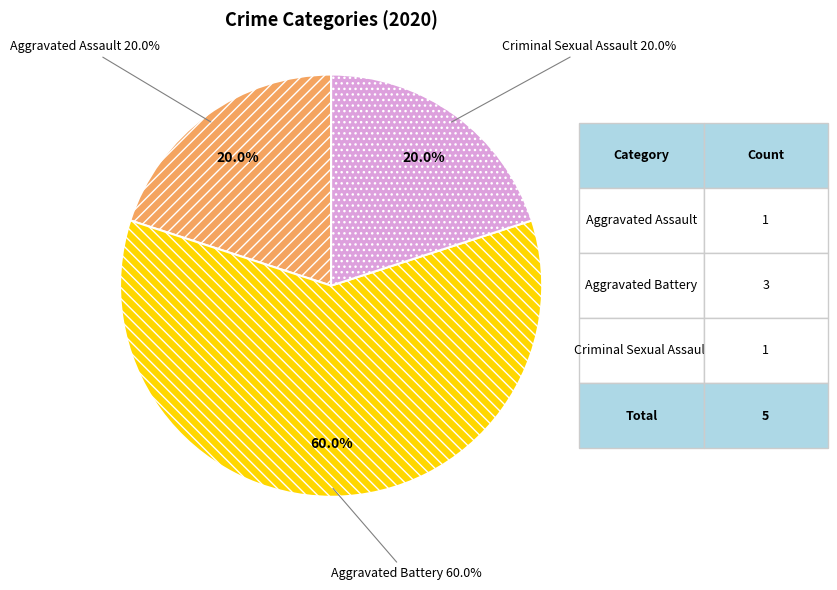

Count the number of slices in the pie.

5